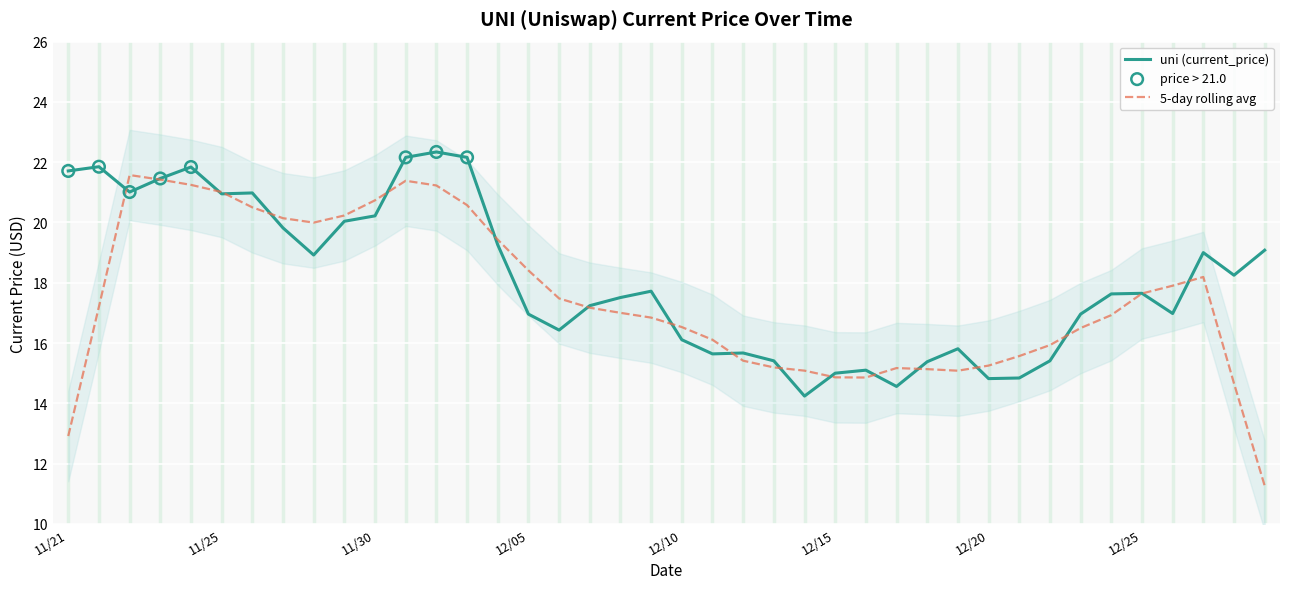

What is the change in value from 12/14 to 12/20?

+0.6